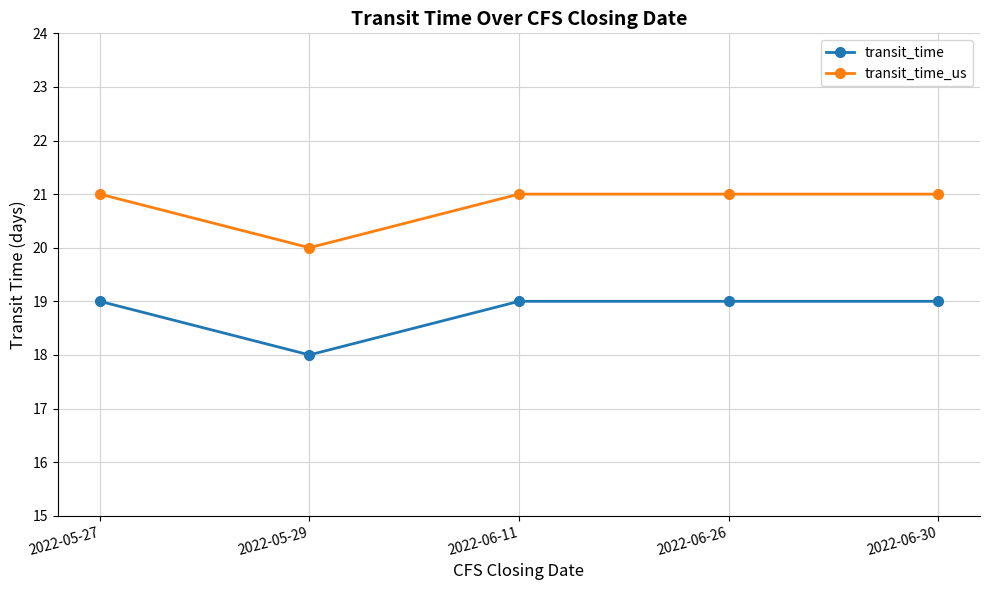

What is the spread (max minus min) of values at 2022-06-30?

2